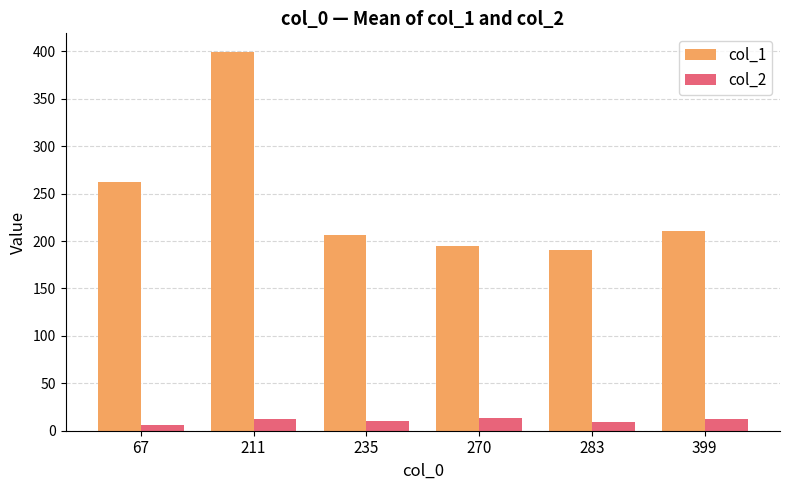

What are all the series names shown in the legend?

col_1, col_2